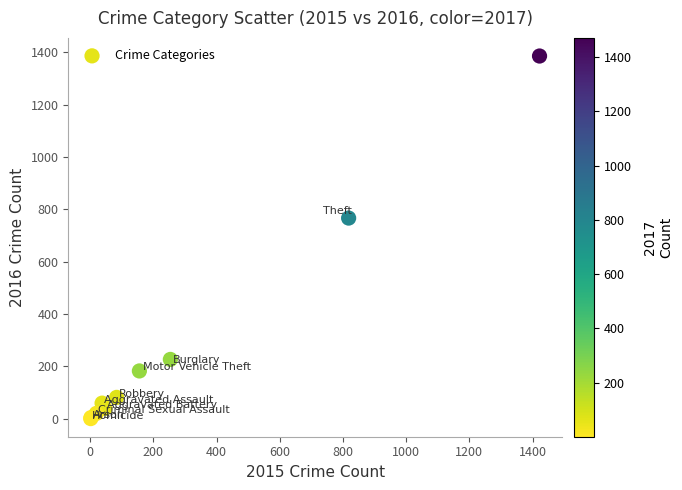

What Y value in the scatter plot is closest to 693?

767